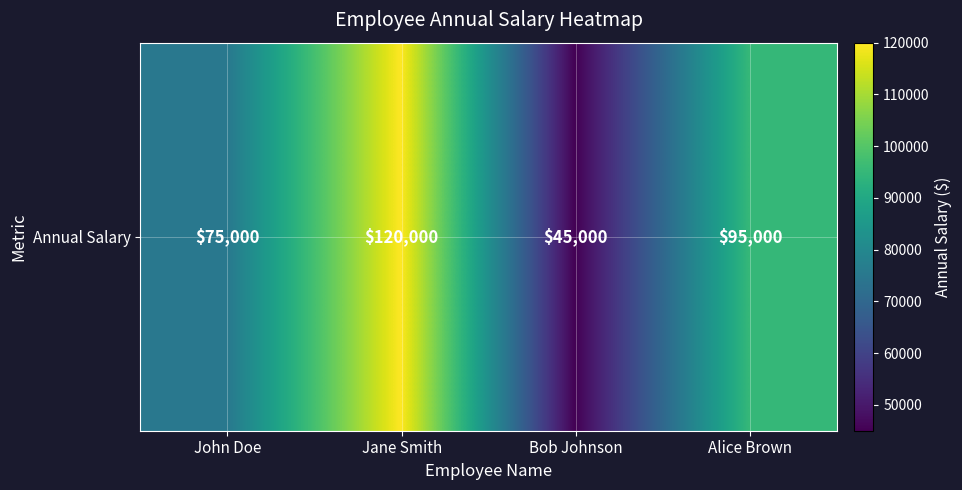

How many categories are shown in the chart?

4